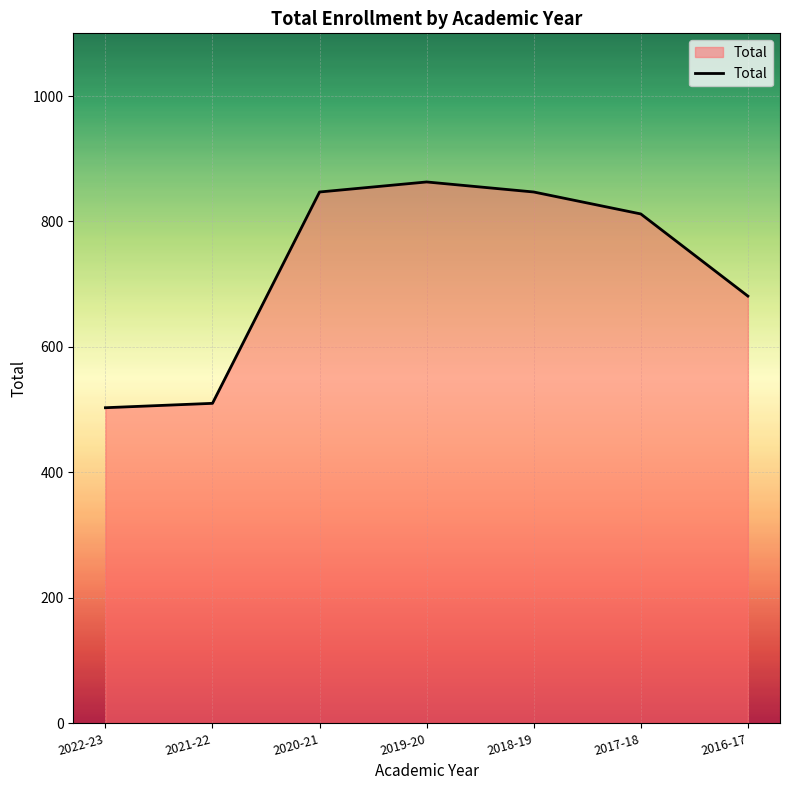

What is the change in value from 2021-22 to 2016-17?

+171